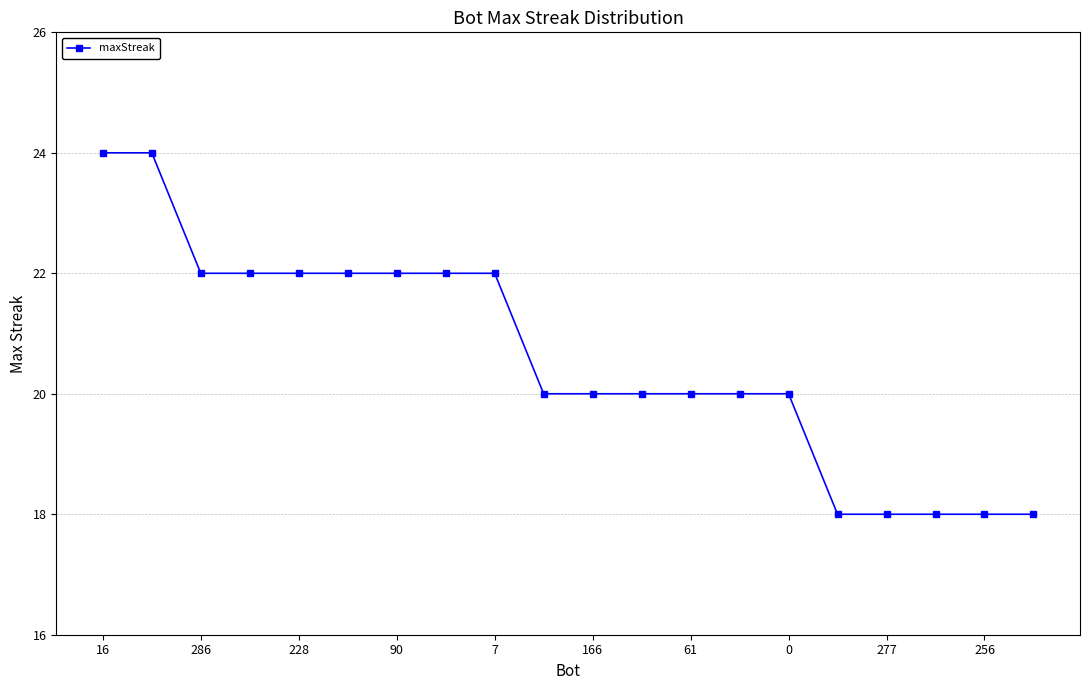

What is the value of the 19th point from the left?

18